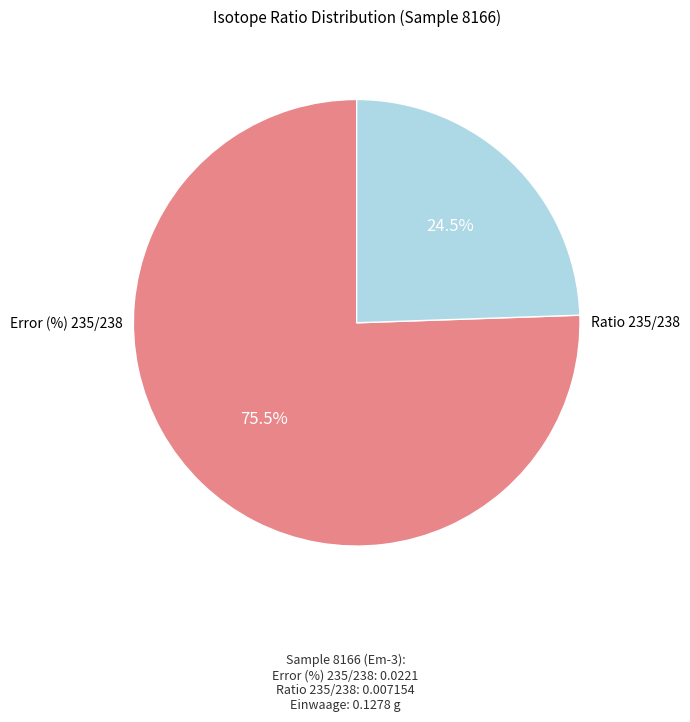

Is there any slice that represents more than half of the pie?

Yes